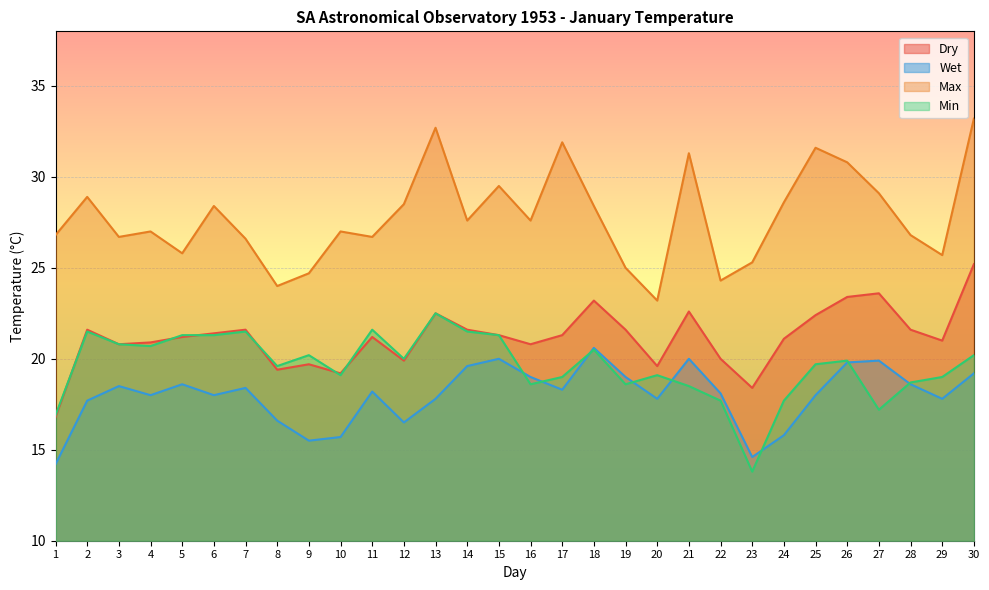

The Min series shows 27.1 at 20. True or false?

False